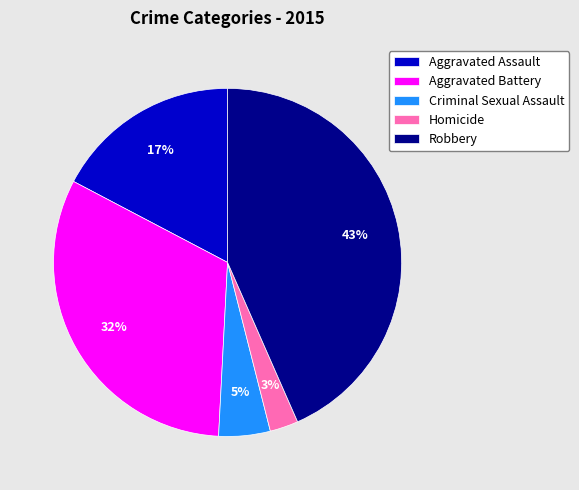

Does any single category account for the majority?

No